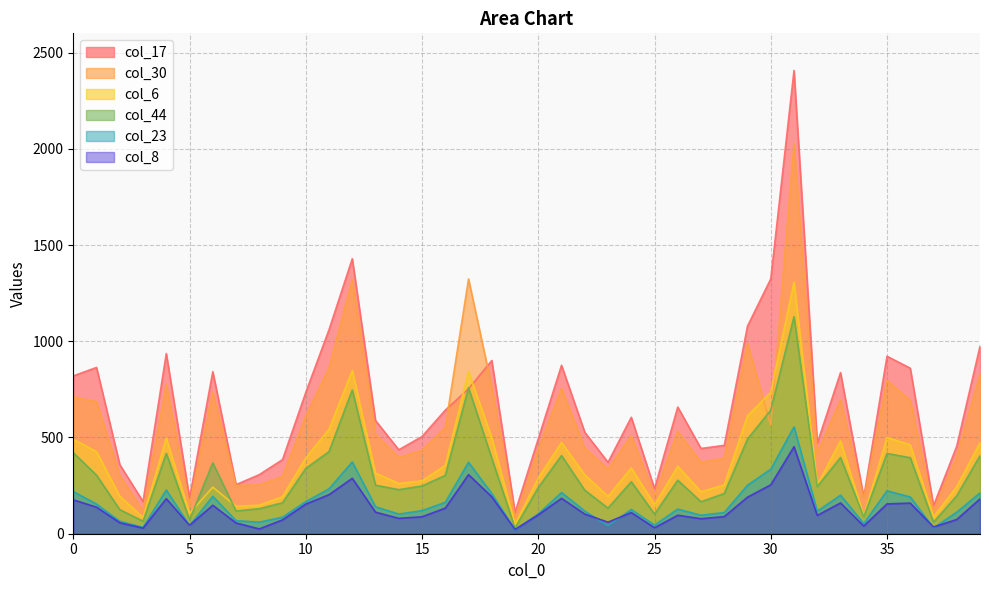

Does the chart have visible grid lines?

Yes